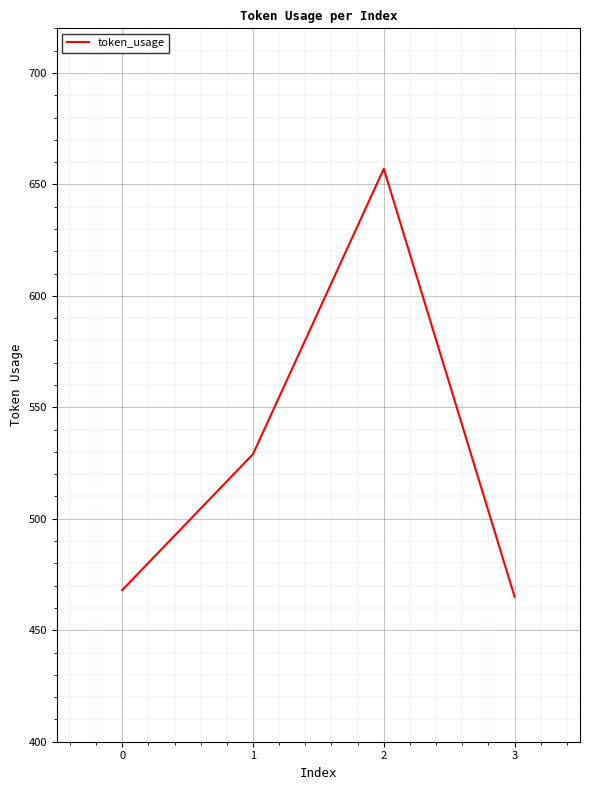

How many interior local peaks (higher than both neighbors) does the data have?

1